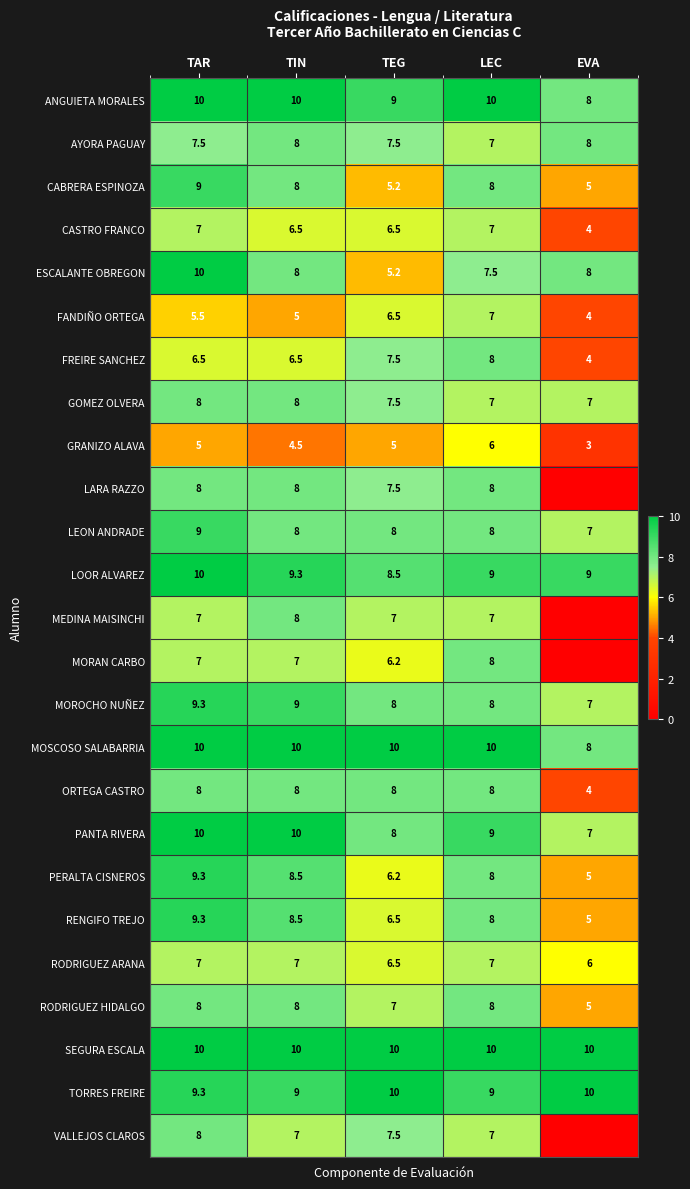

What value does the LOOR ALVAREZ series have at TEG?

8.5